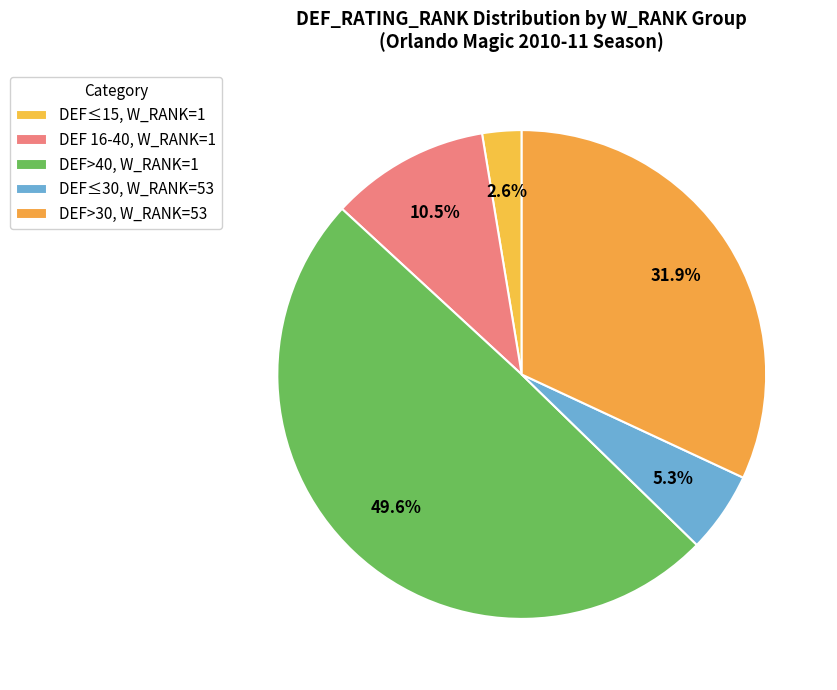

How many segments does this pie chart have?

5